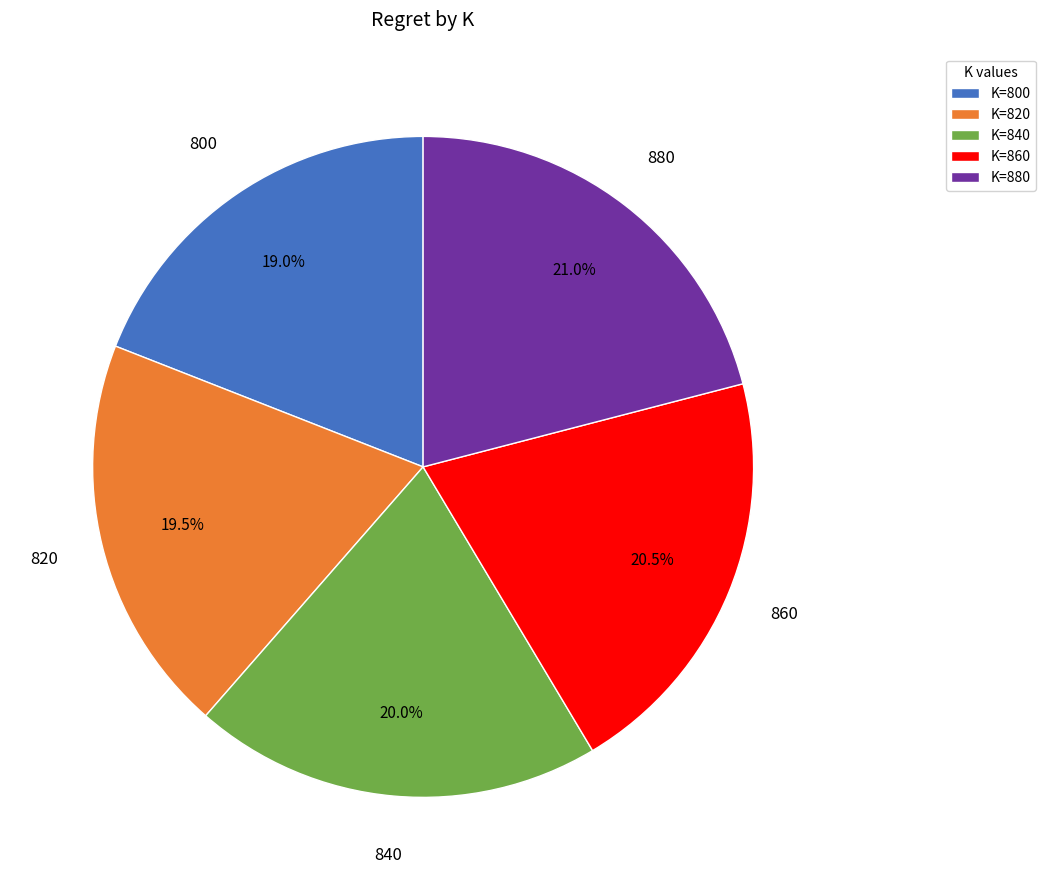

To the nearest percent, what is the average slice percentage?

20%